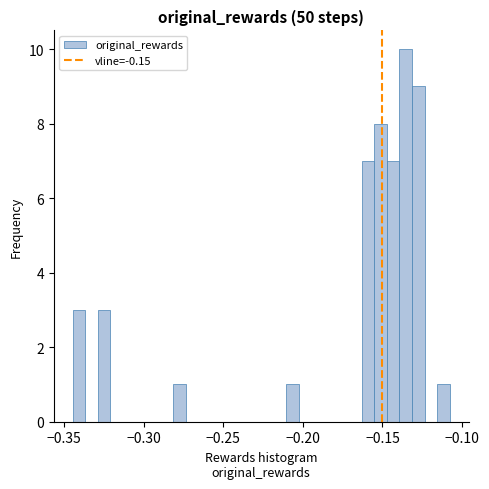

Read against the x-axis, roughly where is the centre of the tallest bar?

-0.135